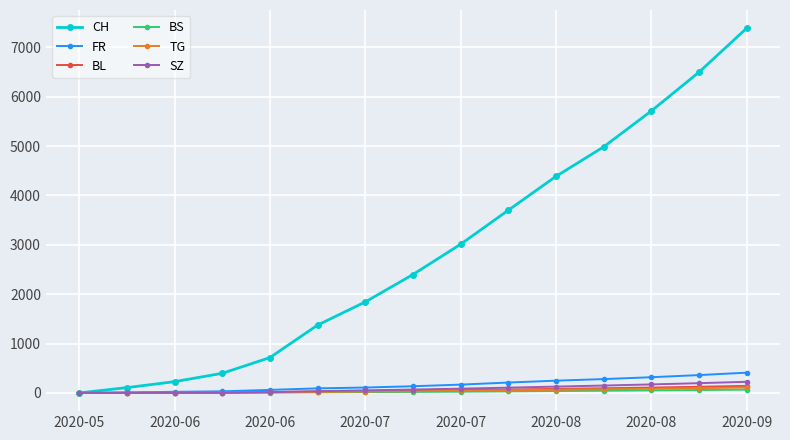

At how many categories does at least one series exceed 1544?

9